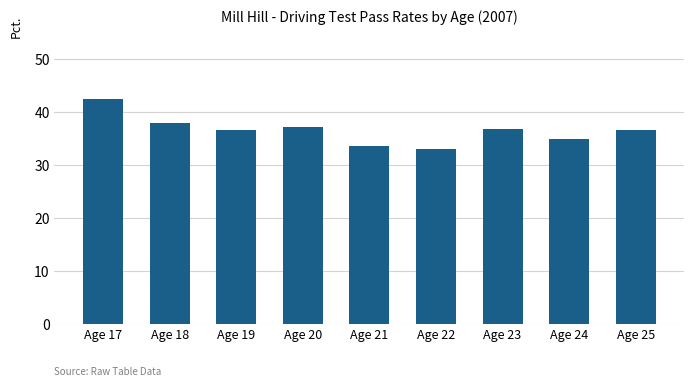

What is the minimum value shown in the chart?

33.1